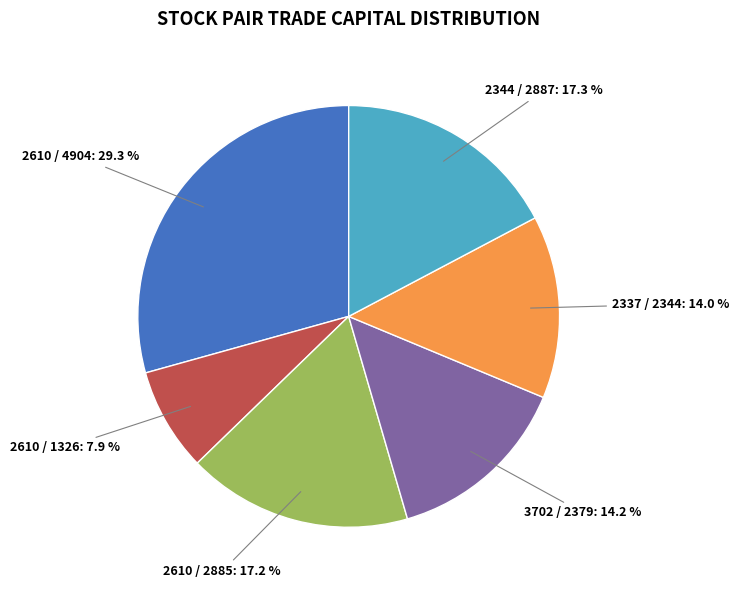

How many slices are in this pie chart?

6